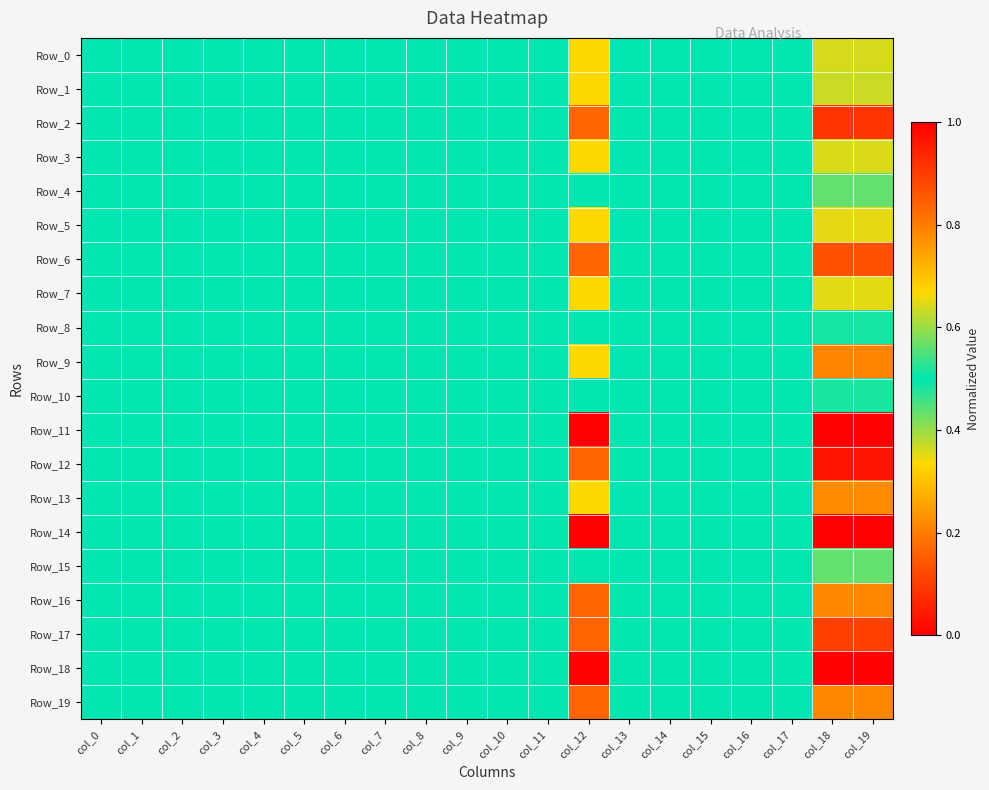

At col_14, list the series in order from smallest to largest.

Row_0, Row_1, Row_2, Row_3, Row_4, Row_5, Row_6, Row_7, Row_8, Row_9, Row_10, Row_11, Row_12, Row_13, Row_14, Row_15, Row_16, Row_17, Row_18, Row_19